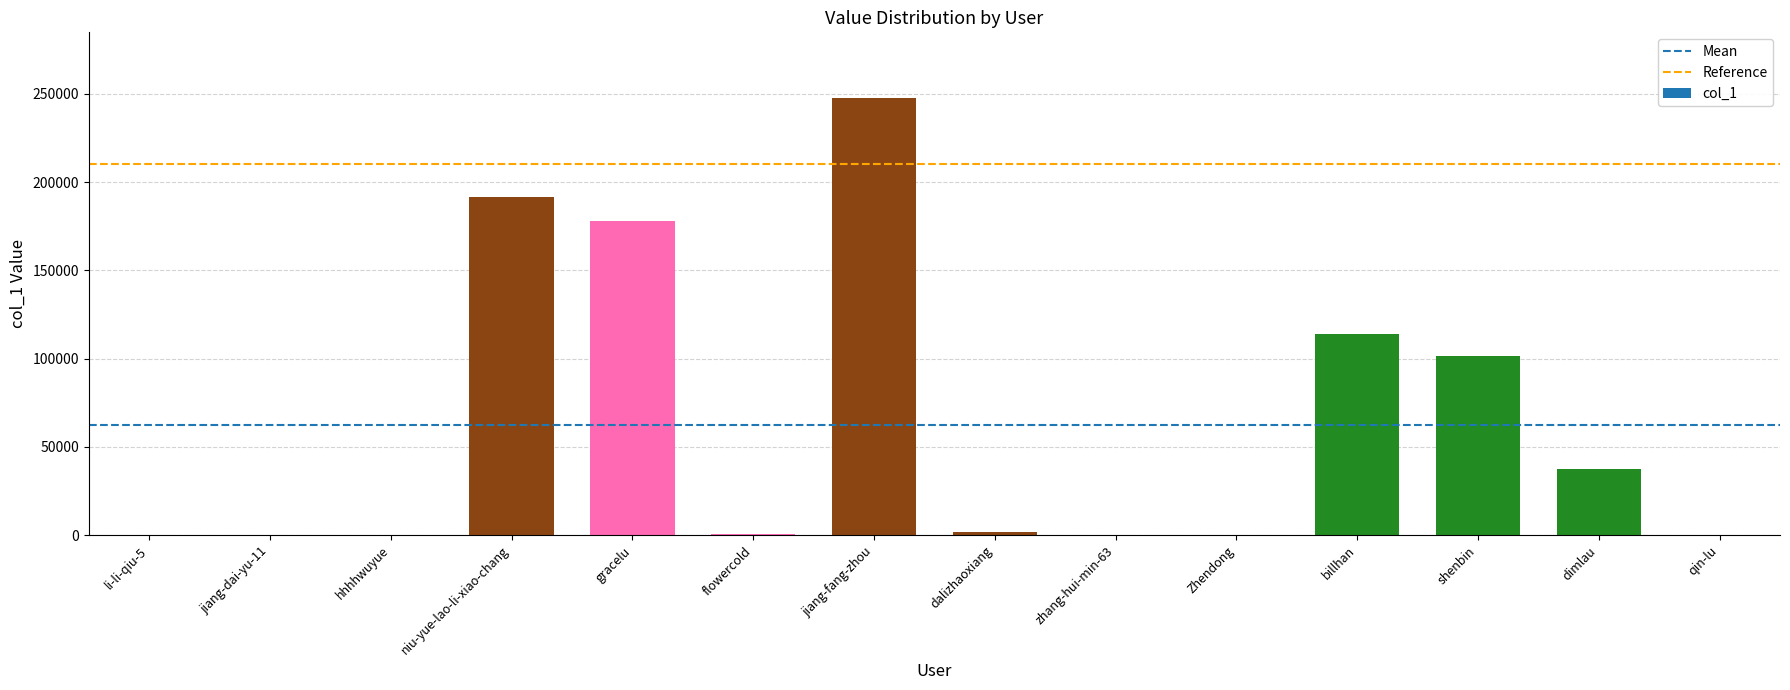

Where is the data nearest to the value 123839?

billhan